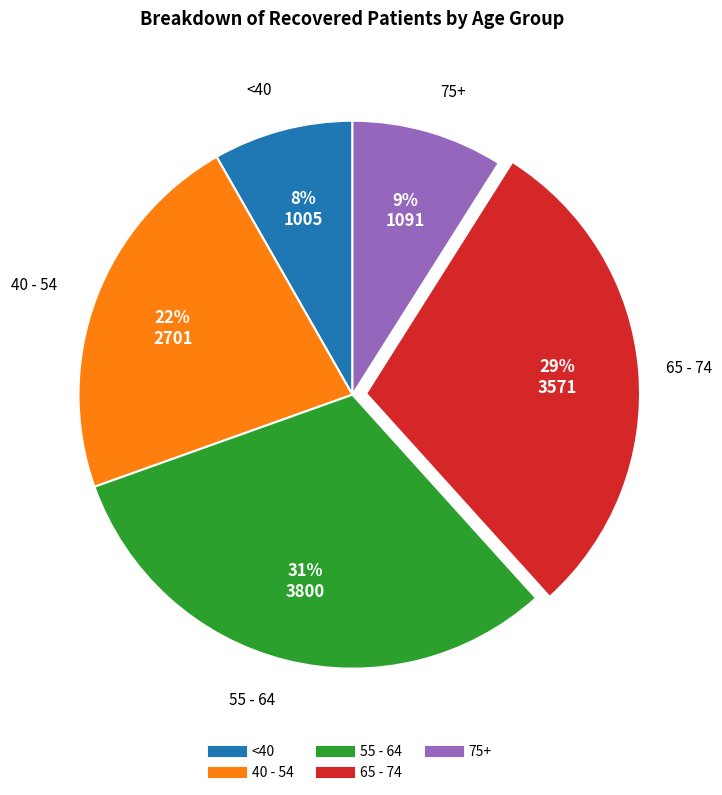

Is there a majority slice in this chart?

No